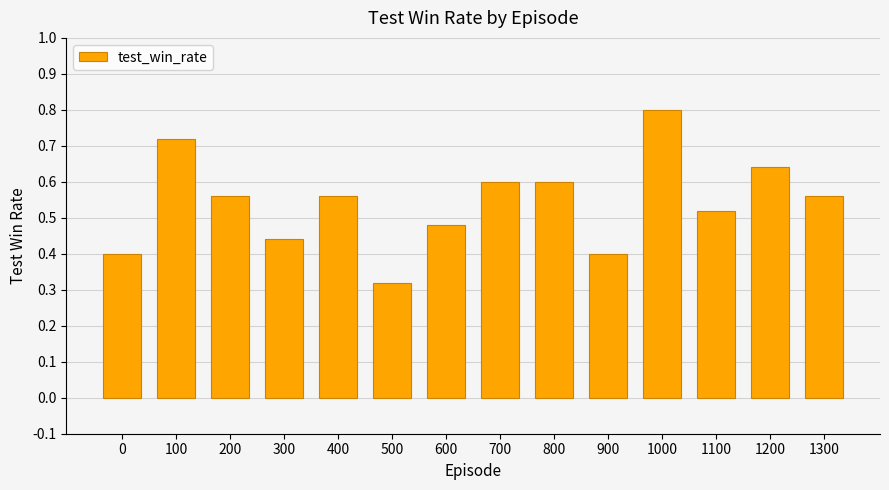

How many values are between 0 and 1?

14